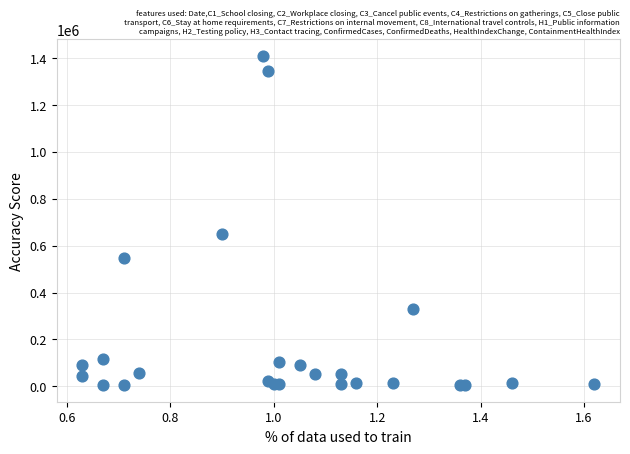

What Y value in the scatter plot is closest to 707000?

650000